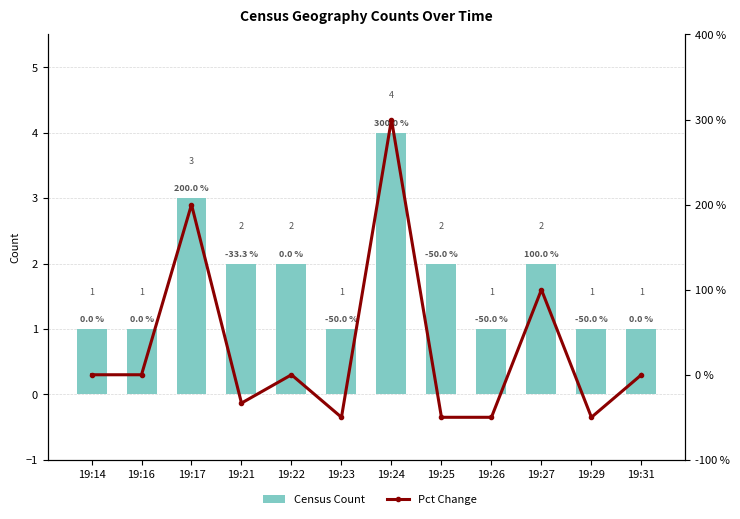

What is the difference between the second highest and minimum values in the Pct Change series?

250.0